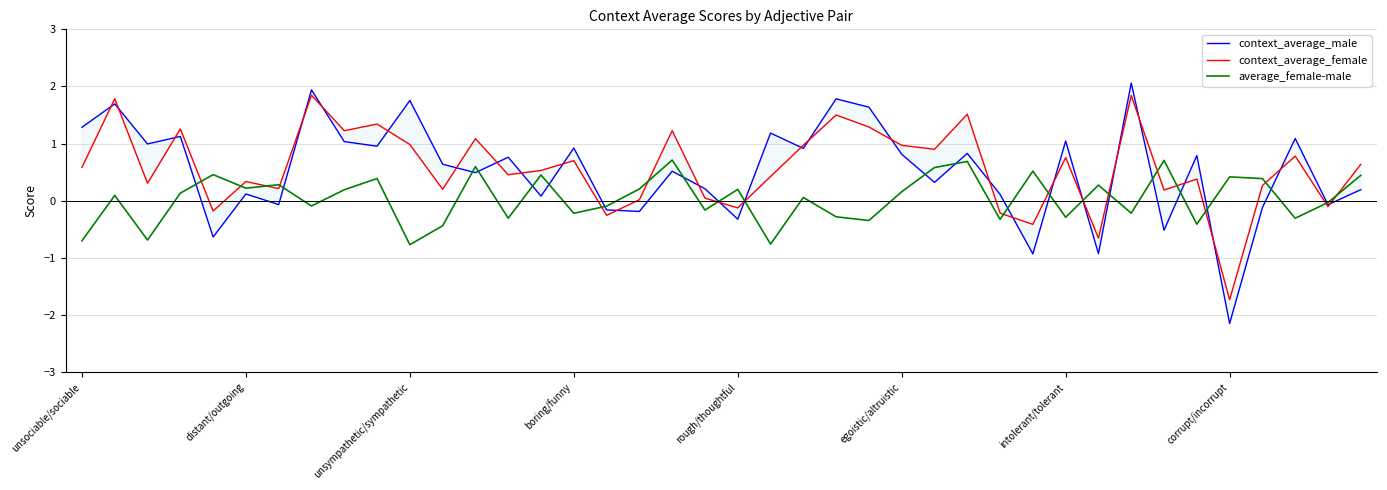

The value of context_average_male at 37 is 1.8. True or false?

False